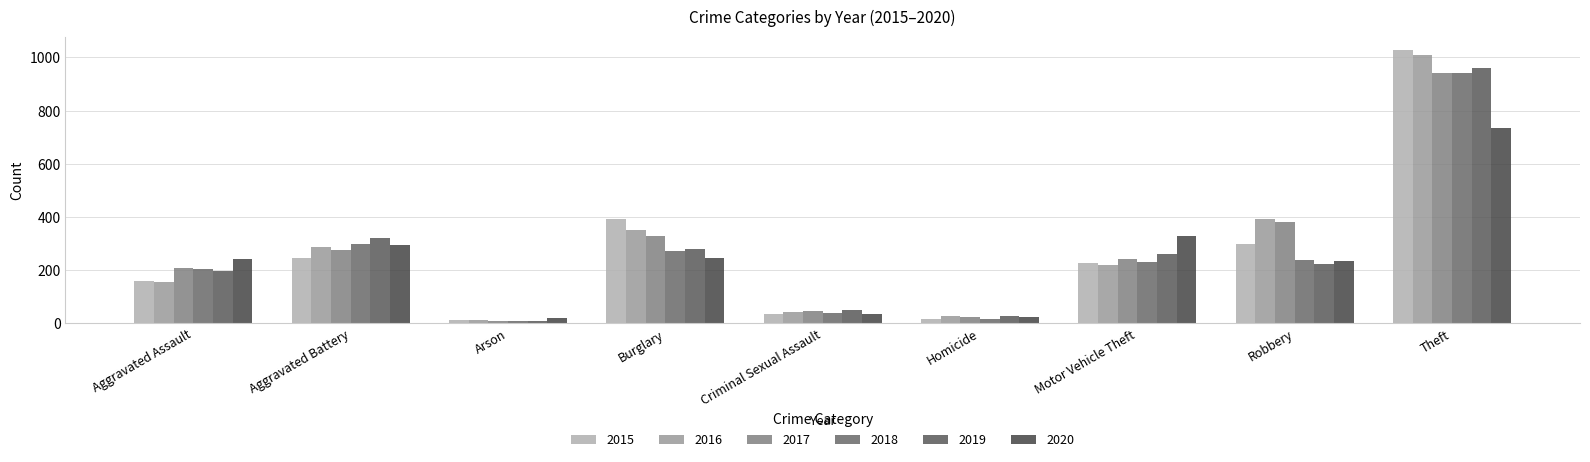

What is the value of the 2015 bar at the 9th from the left?

1027